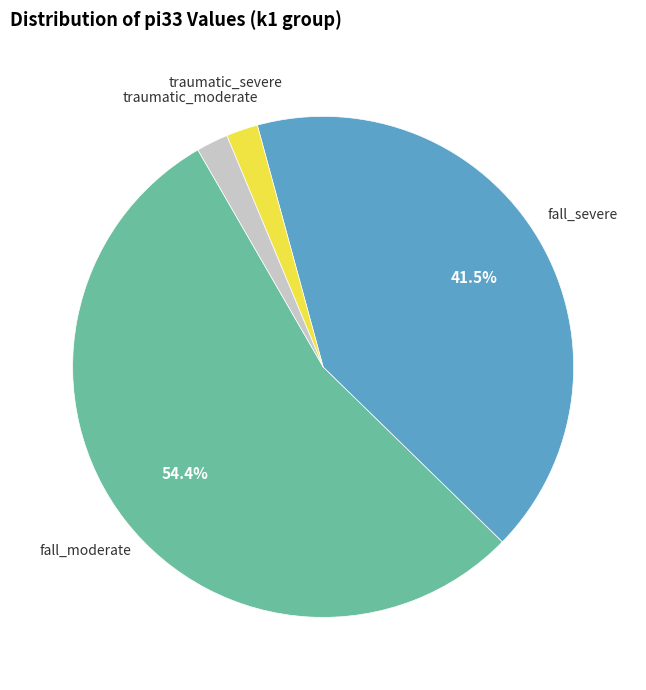

Does any single category account for the majority?

Yes